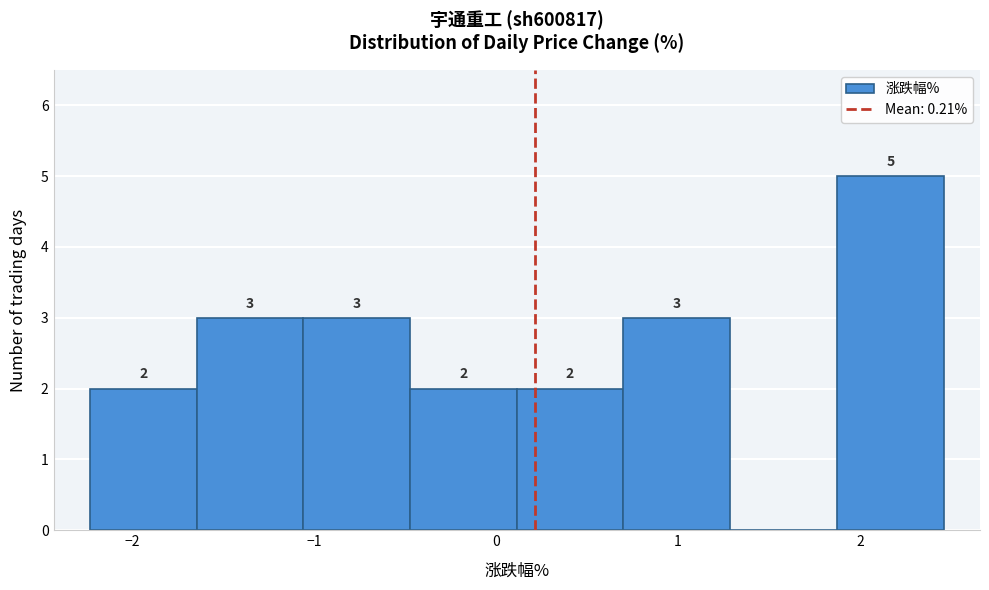

Which range on the x-axis has the tallest bar?

1.9 to 2.5